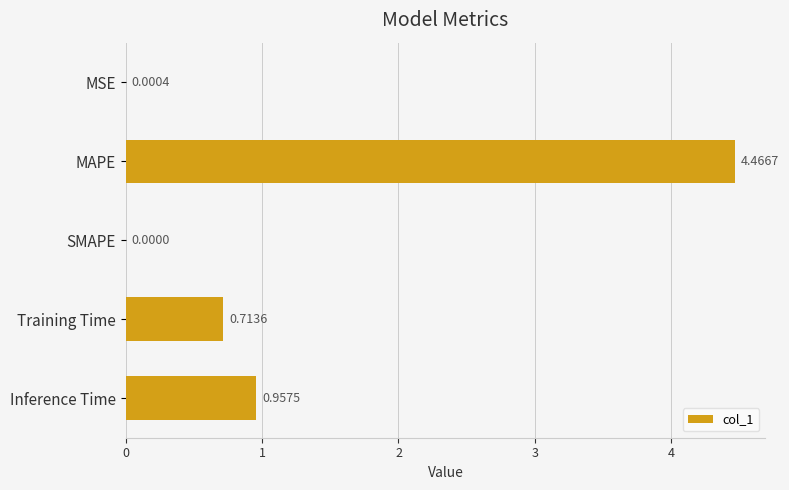

At which category does the chart reach its peak across all series?

MAPE